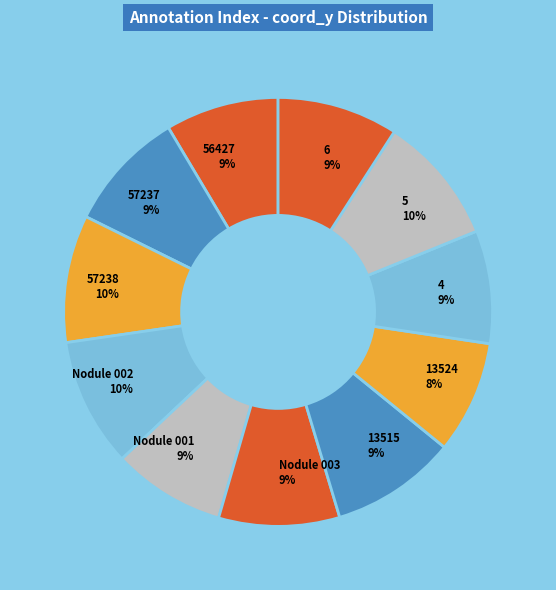

How many segments does this pie chart have?

11